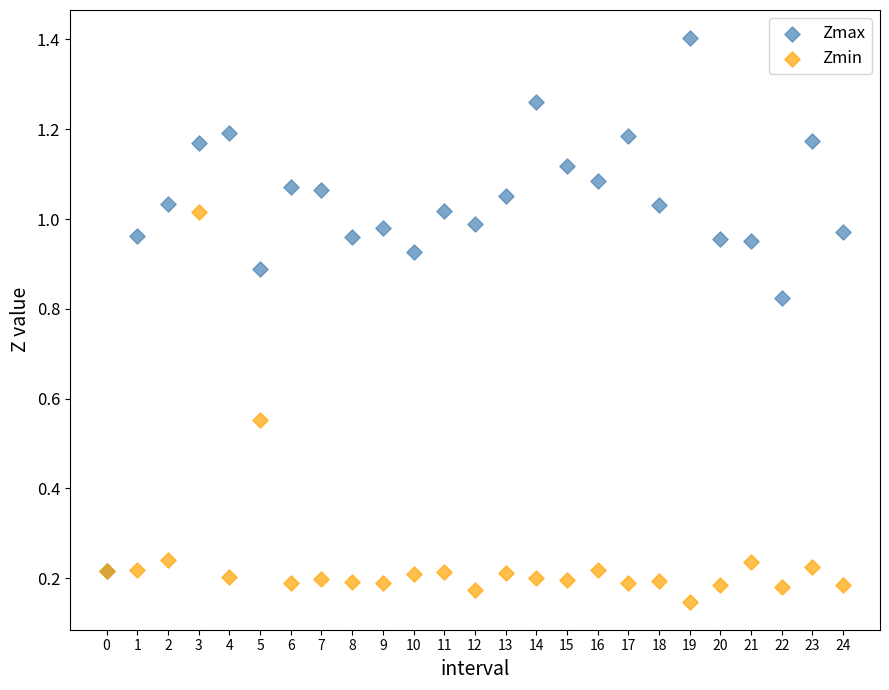

What are all the series names shown in the legend?

Zmax, Zmin